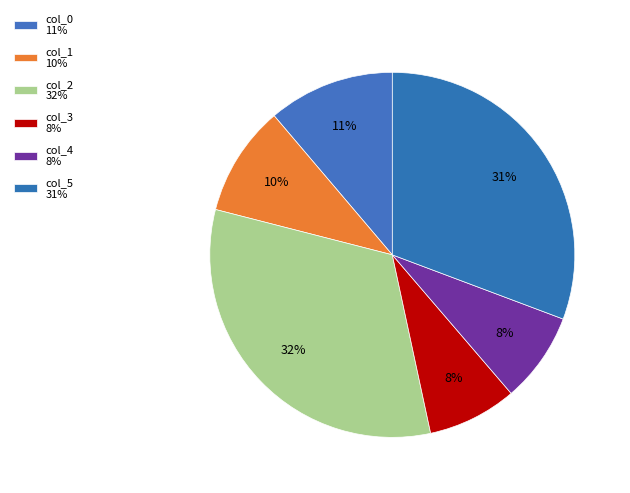

Which slice is the largest?

col_2